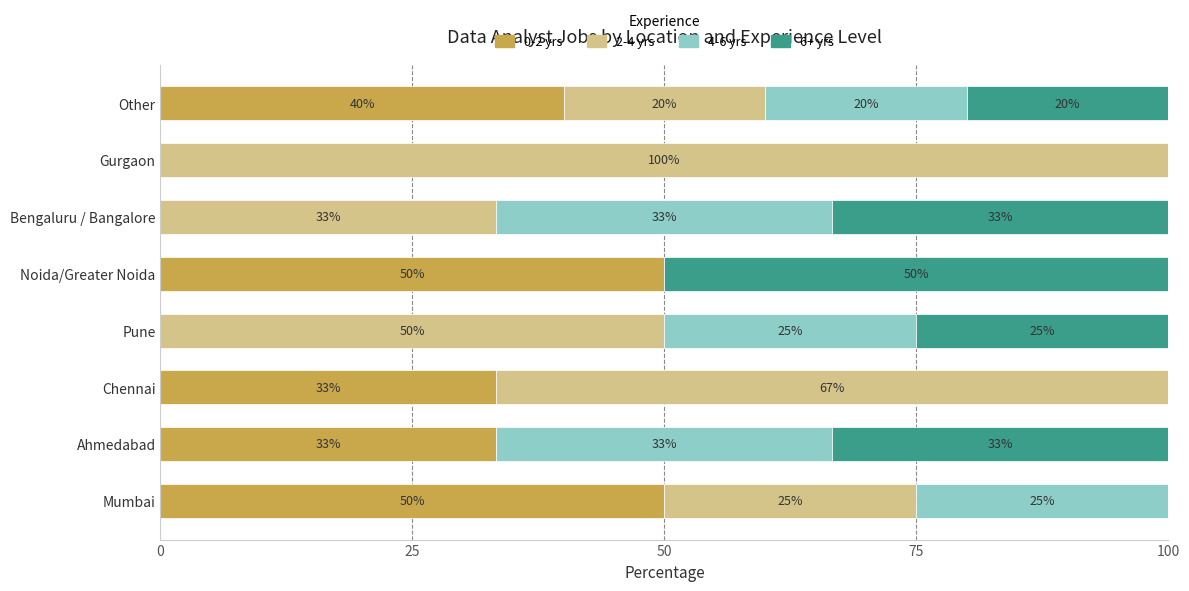

What is the total value across all series at Mumbai?

100.0